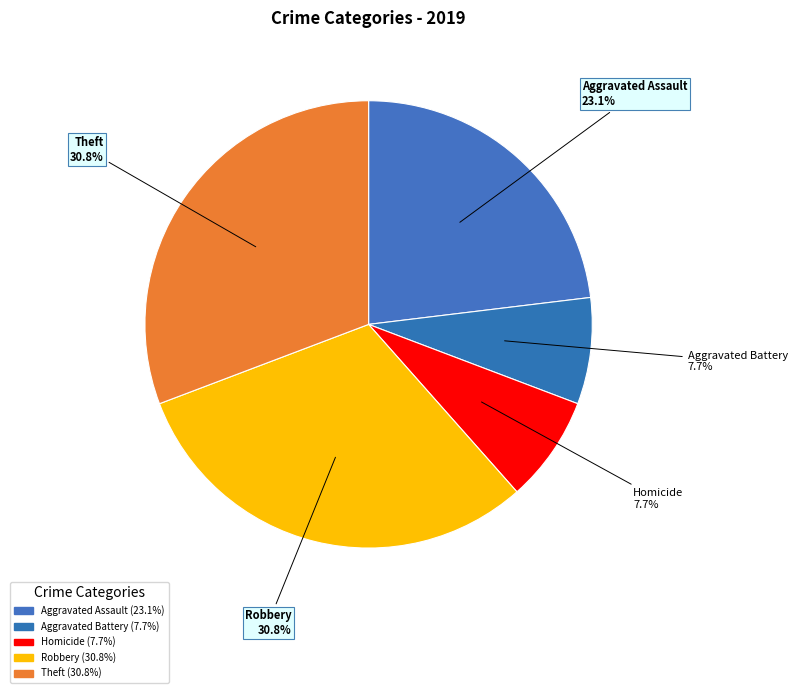

How many slices are in this pie chart?

5